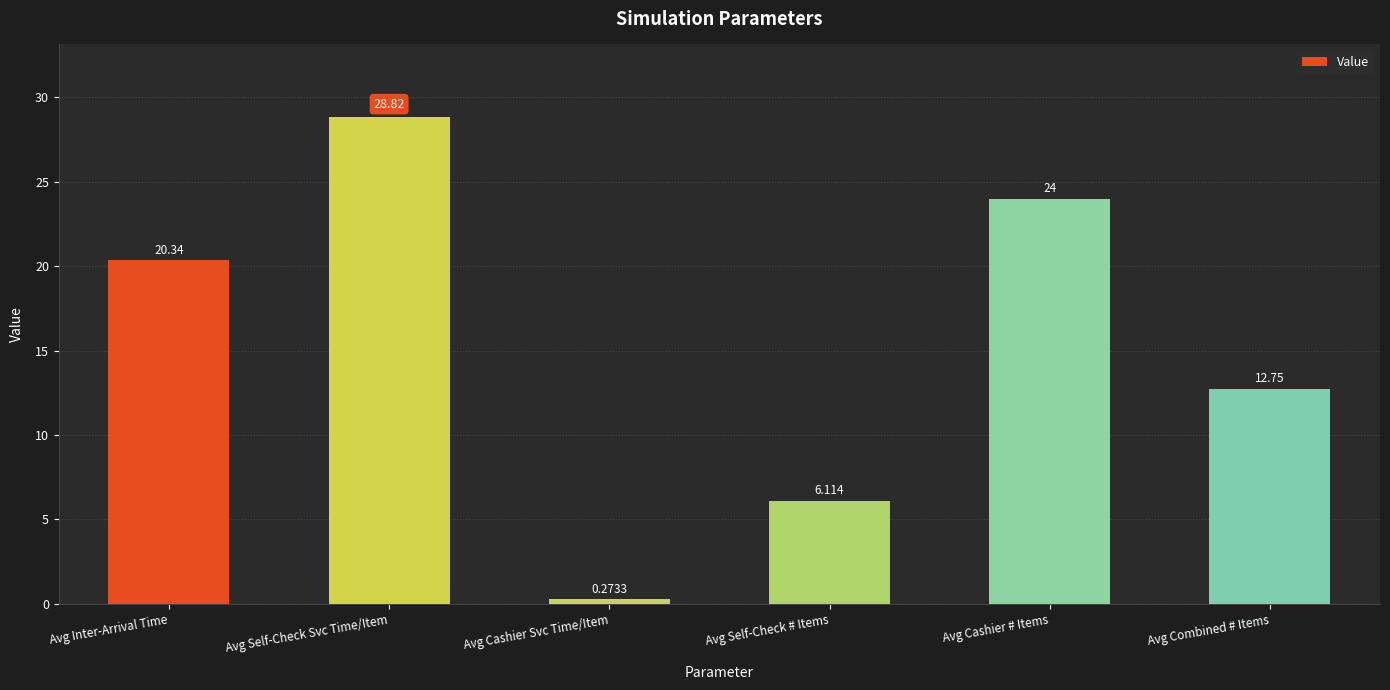

What is the label of the 4th bar from the right?

Avg Cashier Svc Time/Item